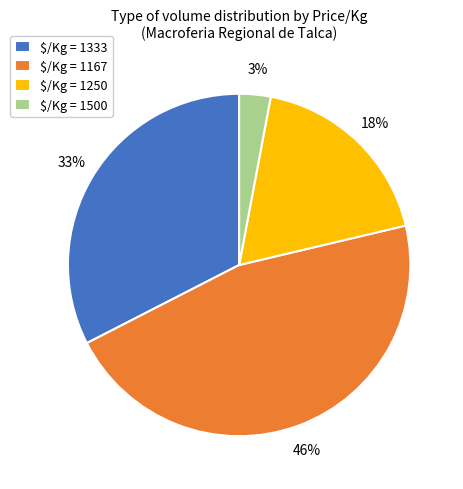

Which slice is the largest?

$/Kg = 1167